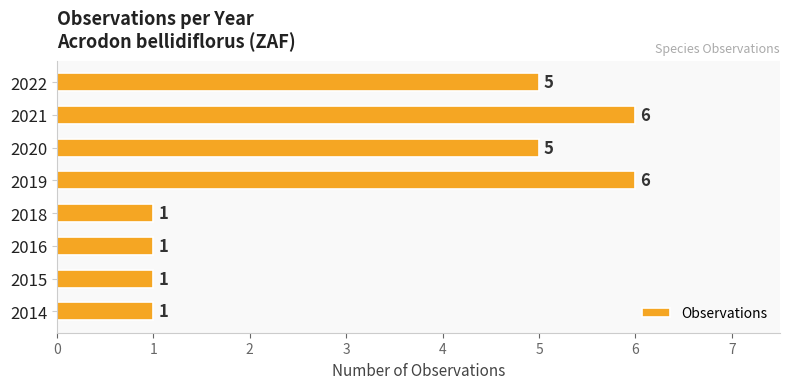

Approximately how many times larger is the value at 2019 compared to 2015?

6.0